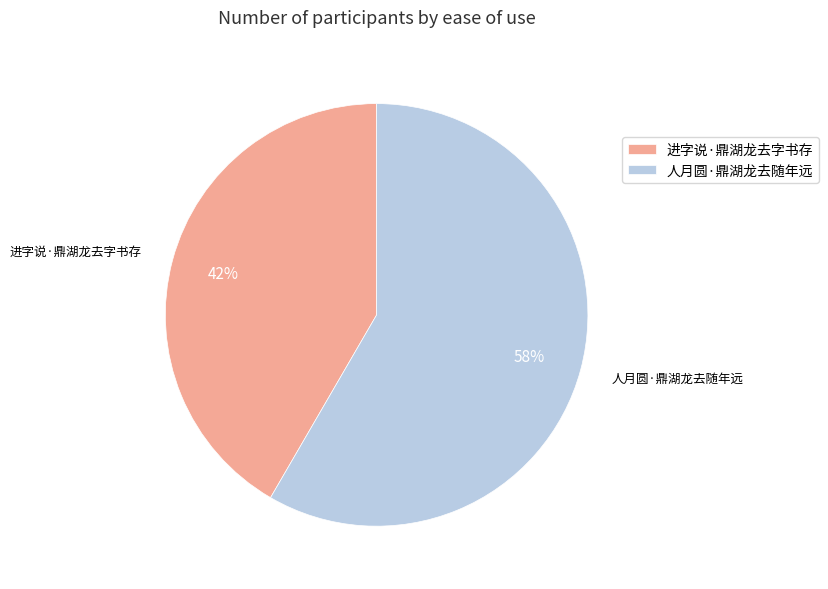

To the nearest percent, what is the average slice percentage?

50%